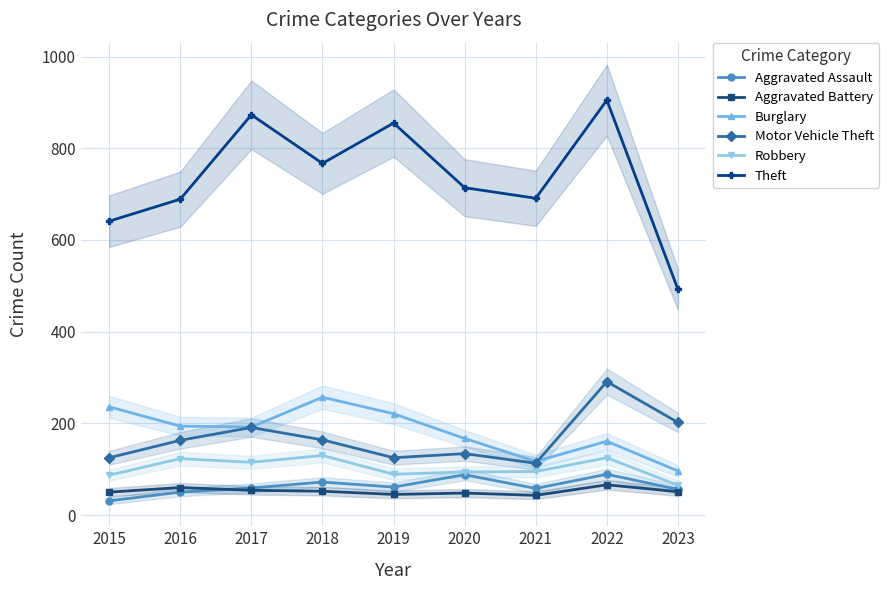

What is the total value across all series at 2018?

1442